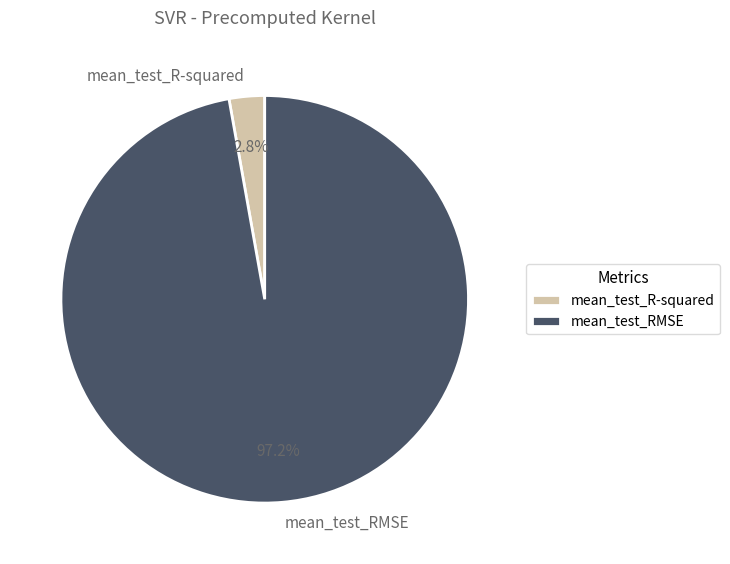

To the nearest percent, what is the difference between the largest and smallest slice percentages?

94%